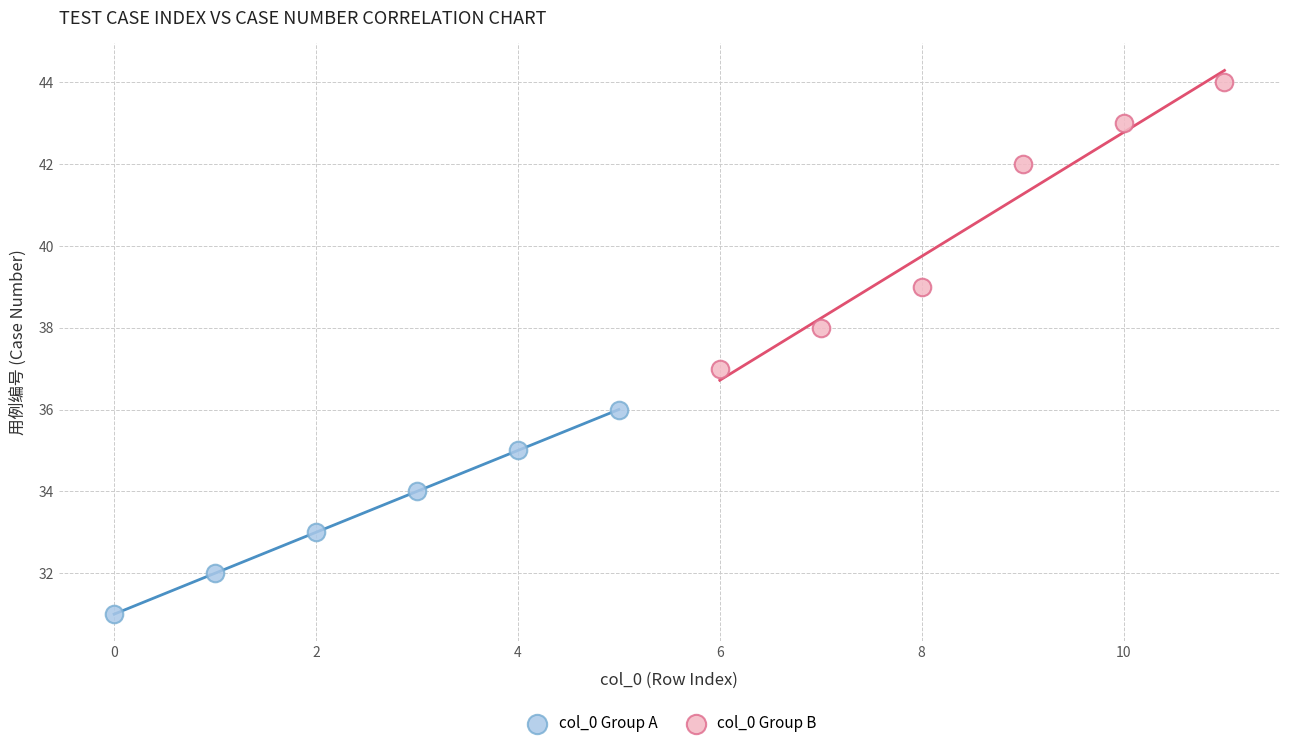

What are all the series names shown in the legend?

col_0 Group A, col_0 Group B